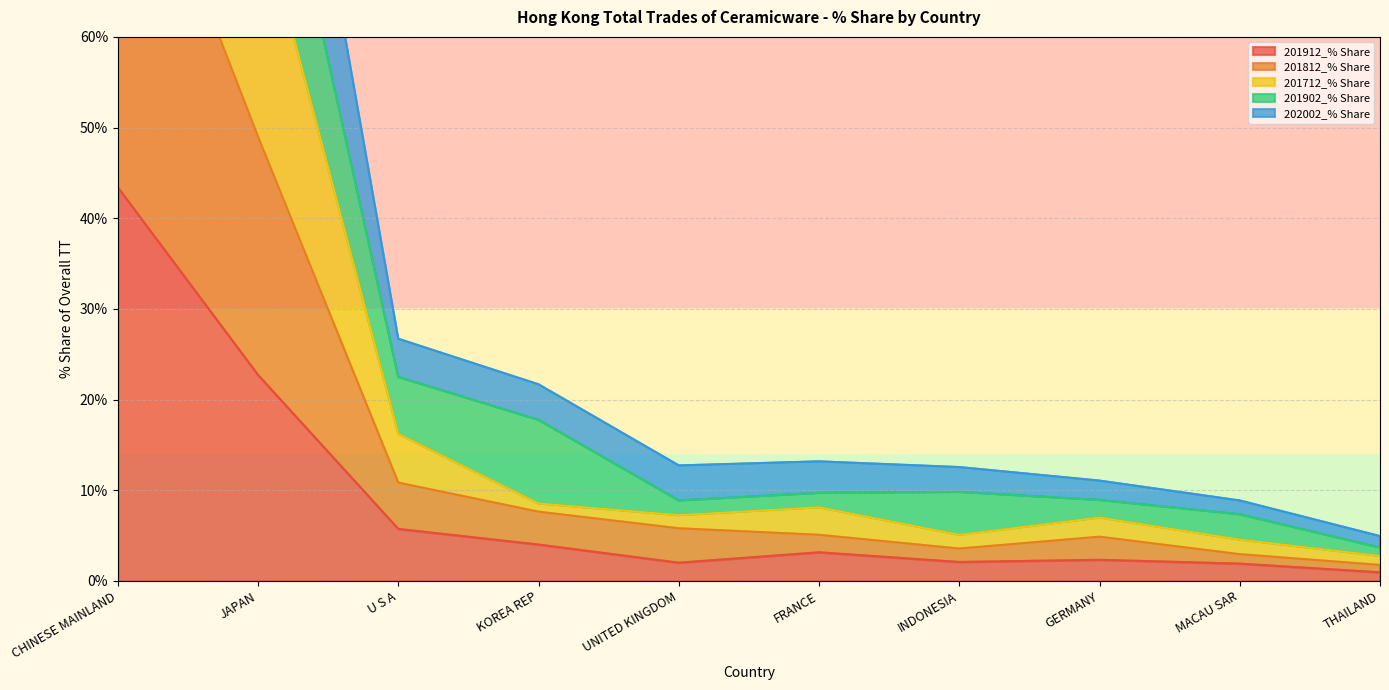

Which series changed the most between INDONESIA and THAILAND?

201902_% Share